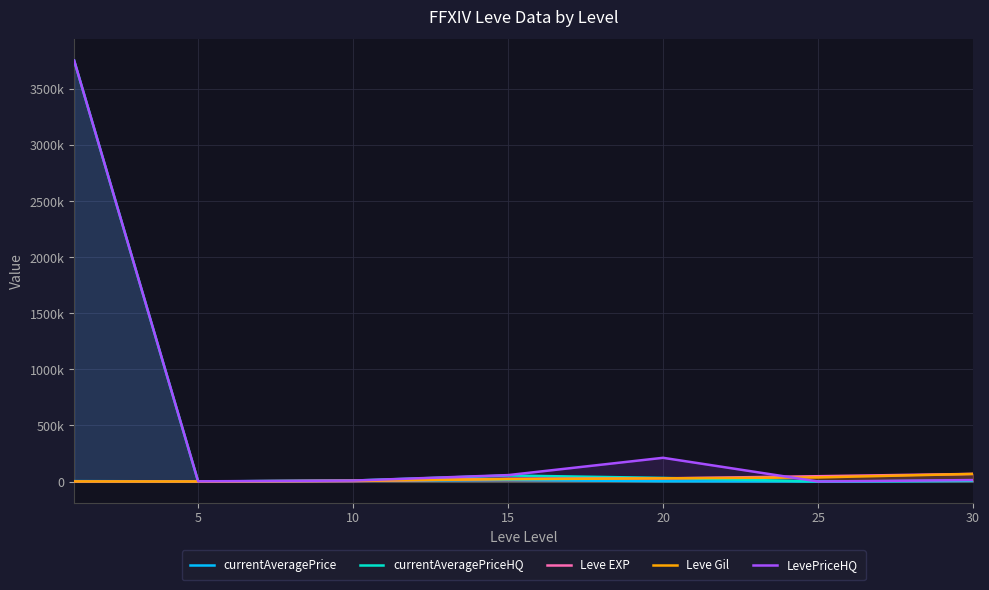

How many times do Leve EXP and currentAveragePriceHQ cross each other?

3